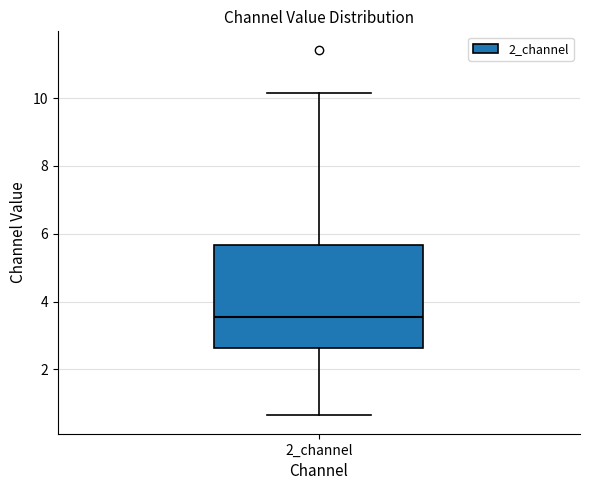

Transcribe this box plot: give where the median line is, the range the box spans, and where the two whiskers end, as read against the y-axis. The values are not printed on the chart, so give them approximately, as read against the axis.

median 3.6, box 2.6 to 5.6, whiskers 0.6 to 10.2